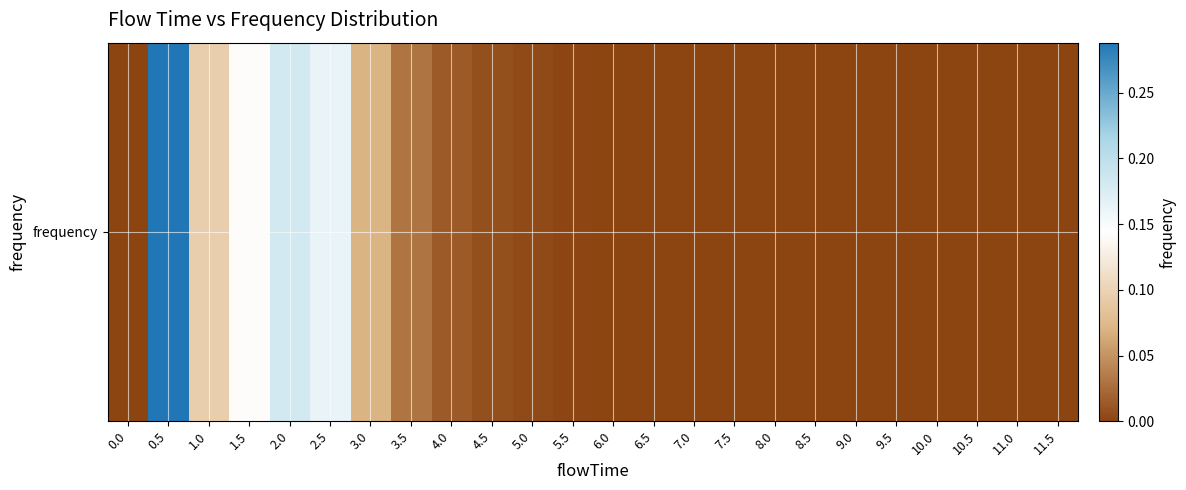

What is the maximum value shown in the chart?

0.3